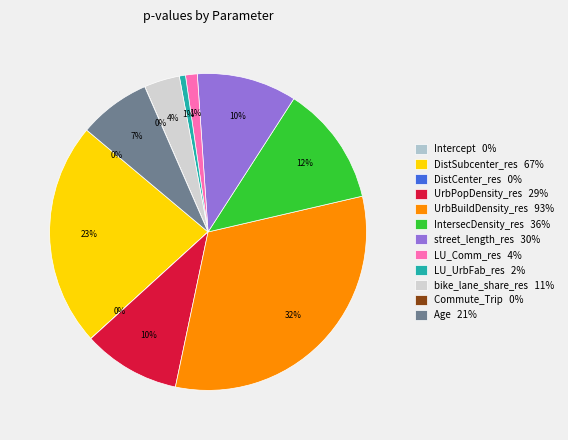

To the nearest percent, what is the combined percentage of street_length_res and LU_Comm_res?

11%